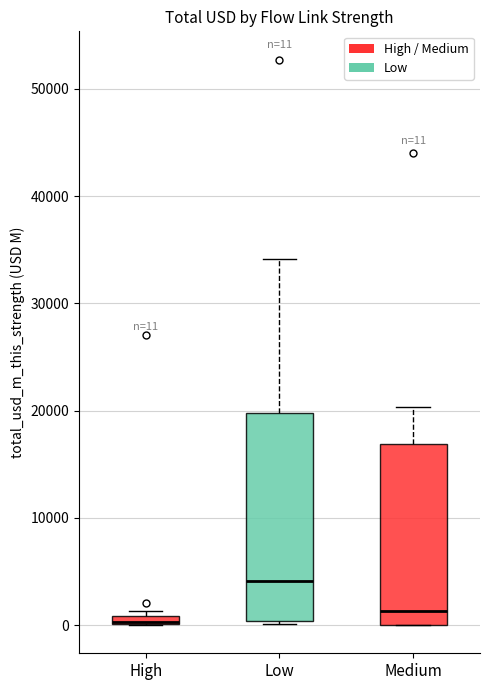

Comparing the boxes themselves (not the whiskers), which one is the tallest?

Low